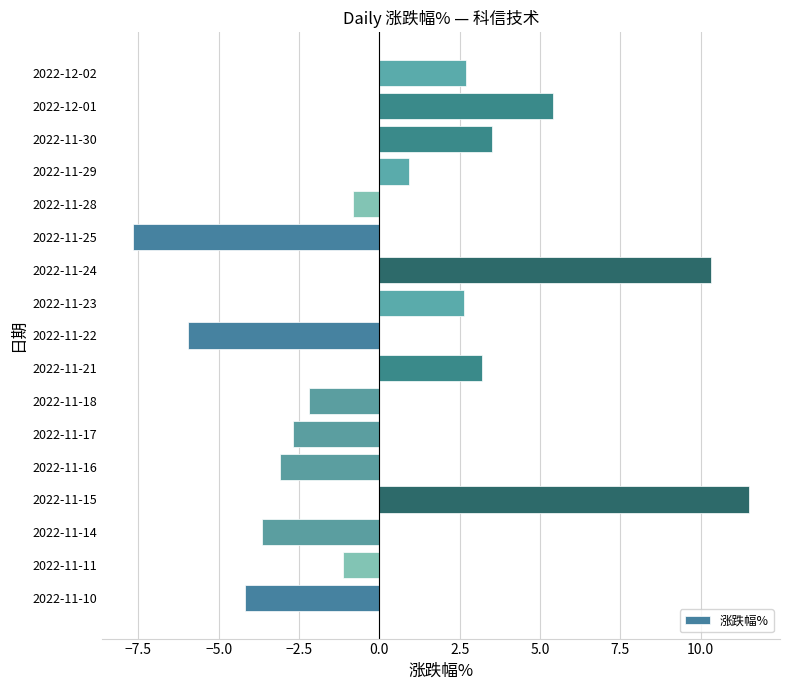

Which label corresponds to the smallest value in the chart?

2022-11-25